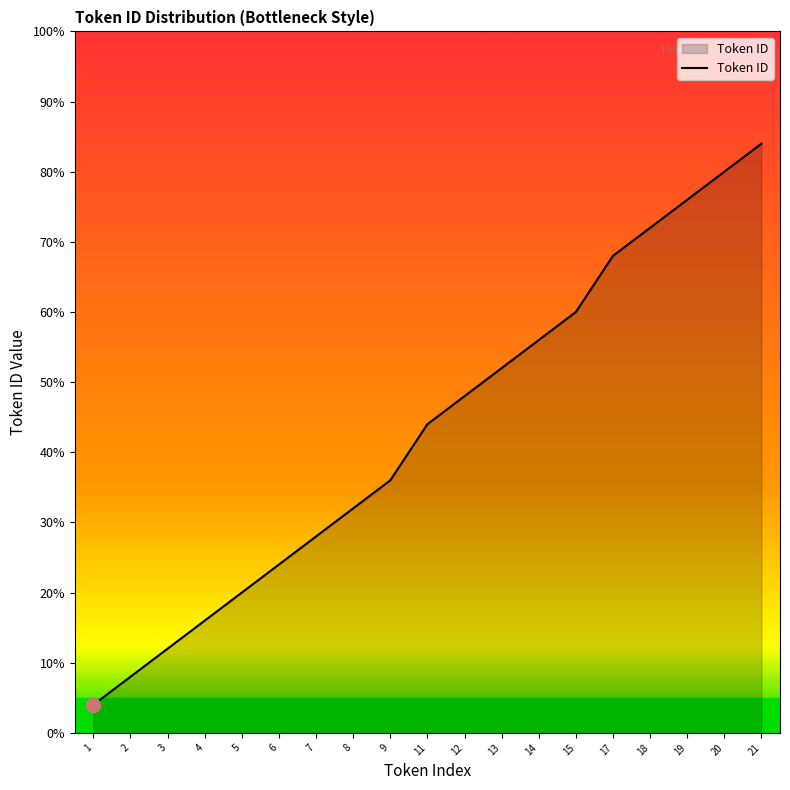

List the labels in order of value, largest first.

21, 20, 19, 18, 17, 15, 14, 13, 12, 11, 9, 8, 7, 6, 5, 4, 3, 2, 1